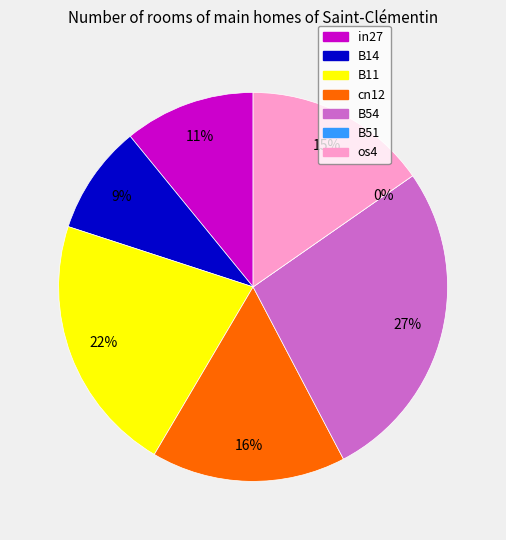

To the nearest percent, what is the average slice percentage?

14%